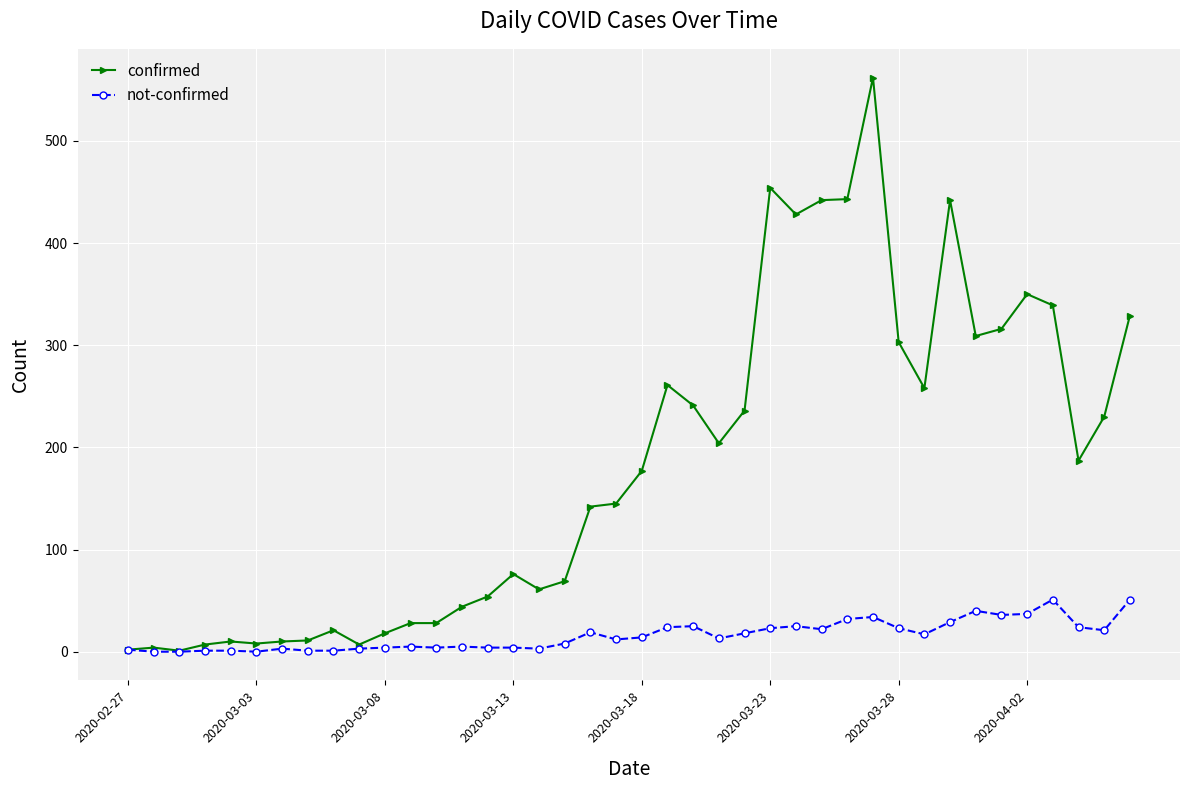

True or false: not-confirmed has more than 0 points higher than both neighbors.

True